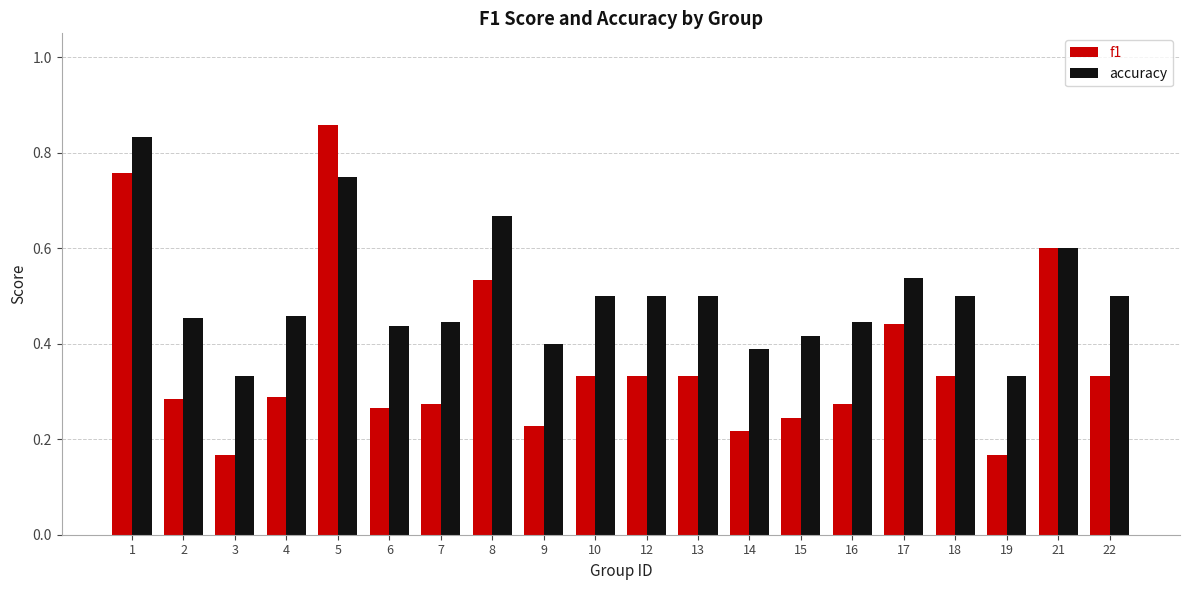

What is the sum of all accuracy values?

10.0